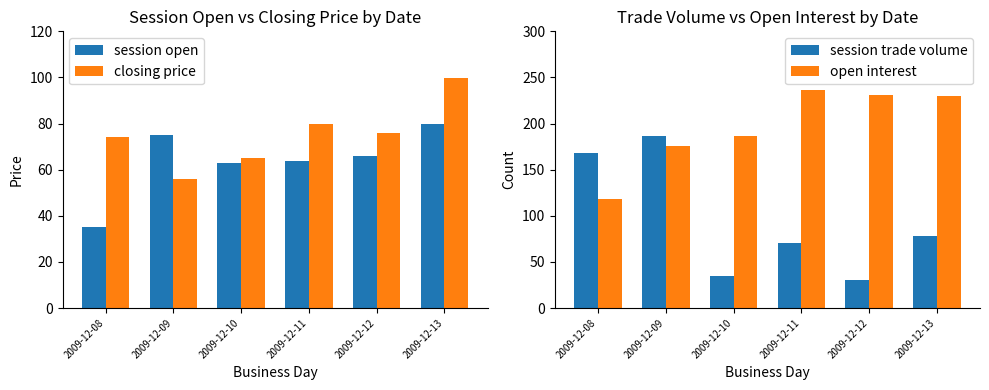

Between 2009-12-09 and 2009-12-11, which series saw the biggest shift?

session trade volume